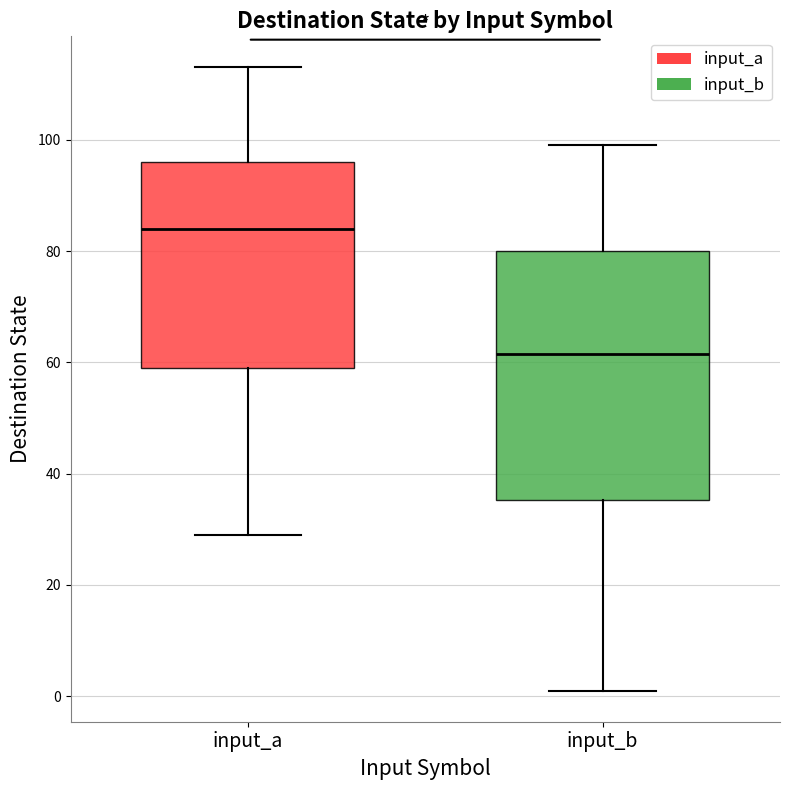

Which box has the lowest median line?

input_b